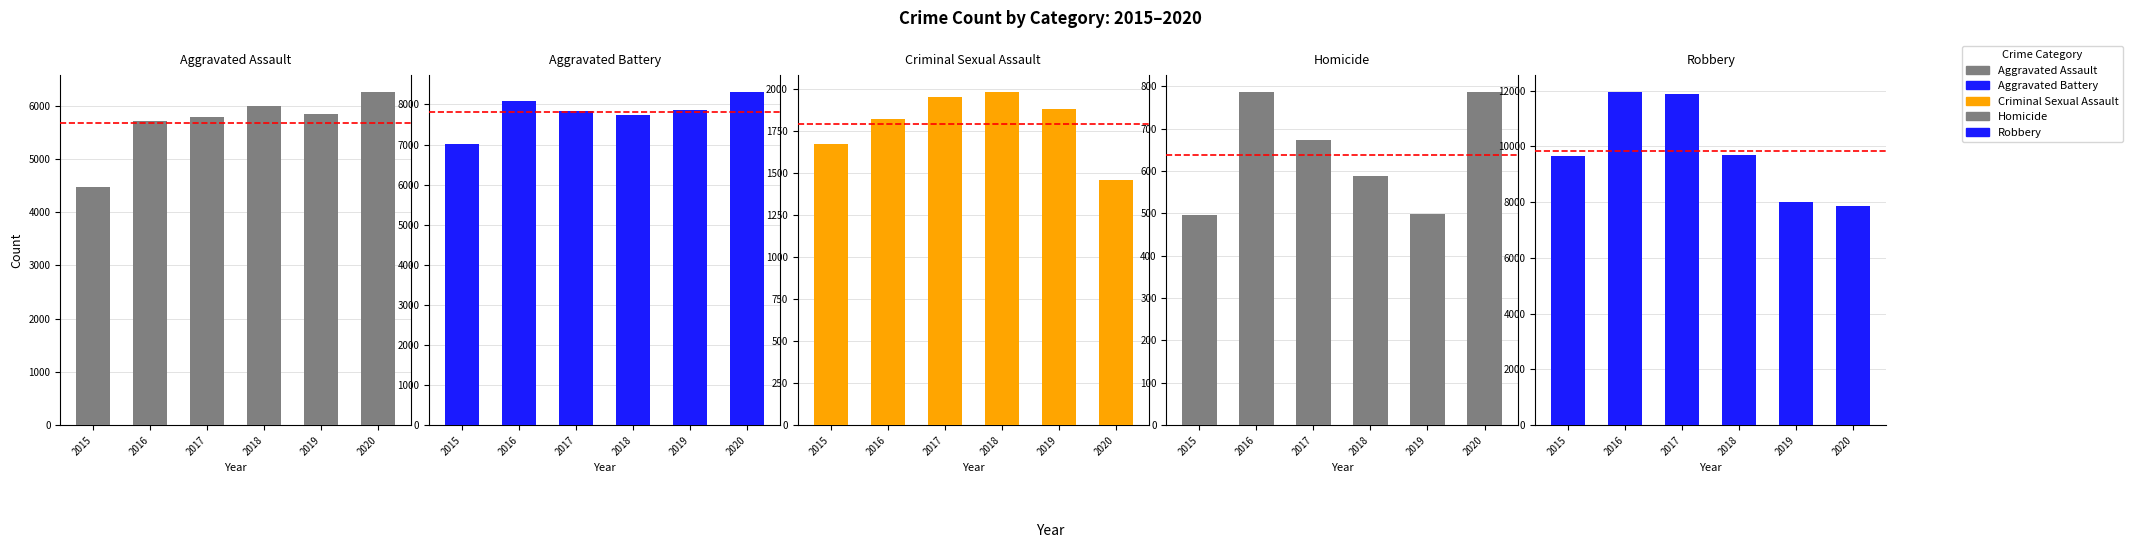

What is the spread (max minus min) of values at 2020?

7532